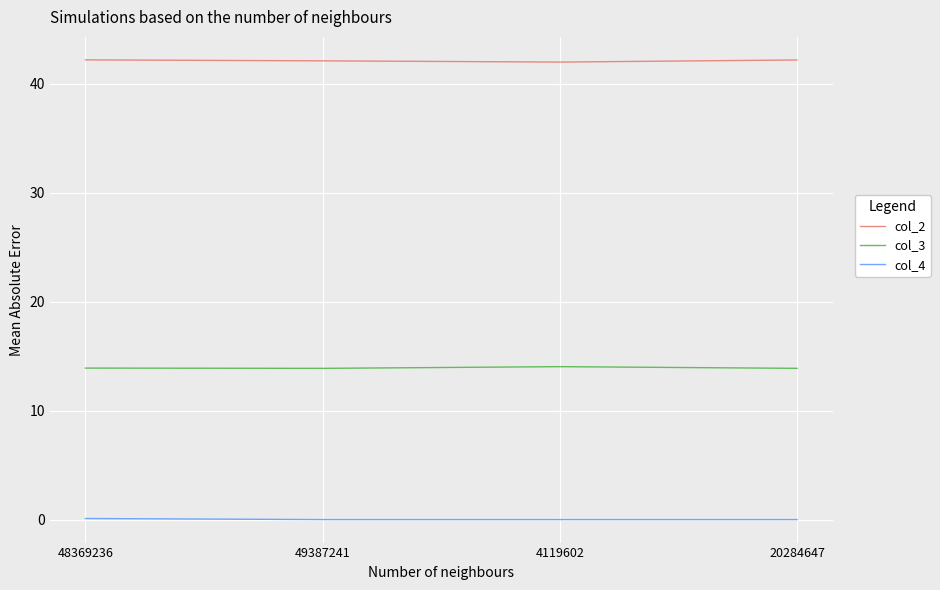

True or false: col_3 and col_4 intersect in this chart.

False